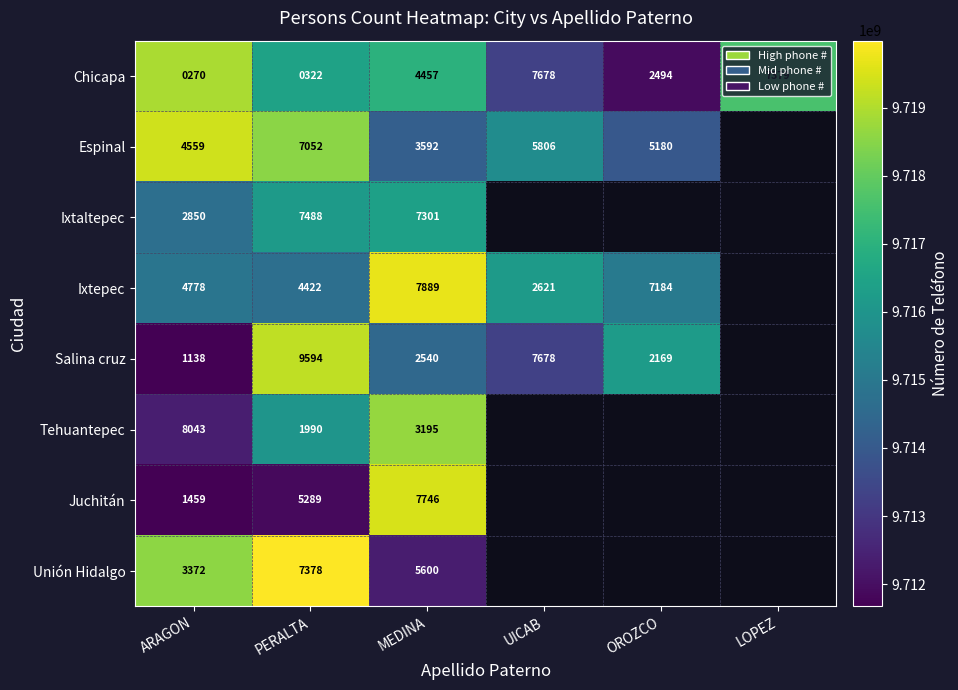

Between UICAB and LOPEZ, which is larger?

LOPEZ